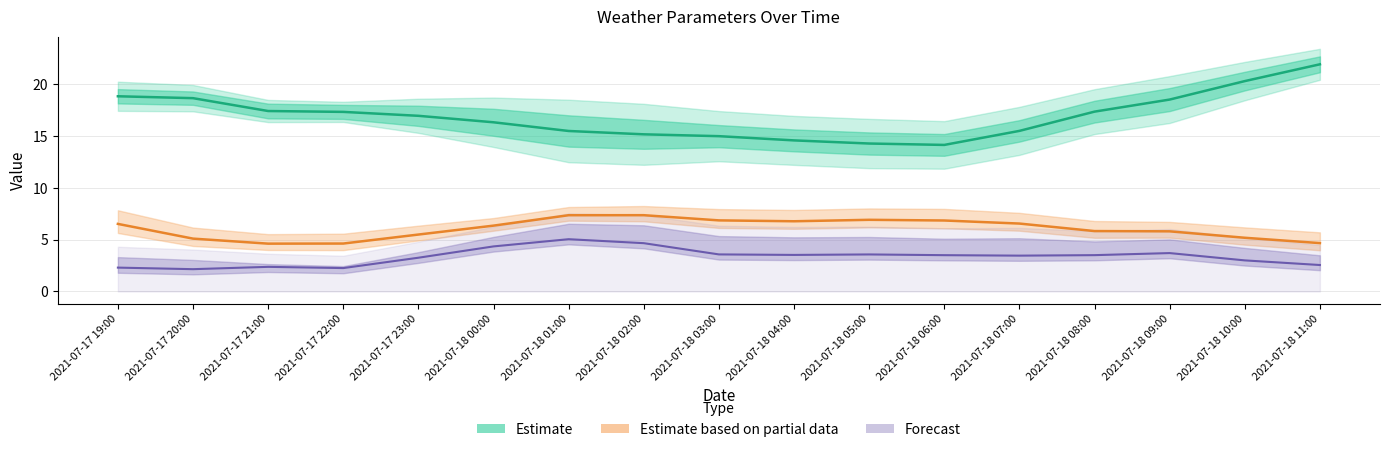

At how many categories does at least one series exceed 17?

8